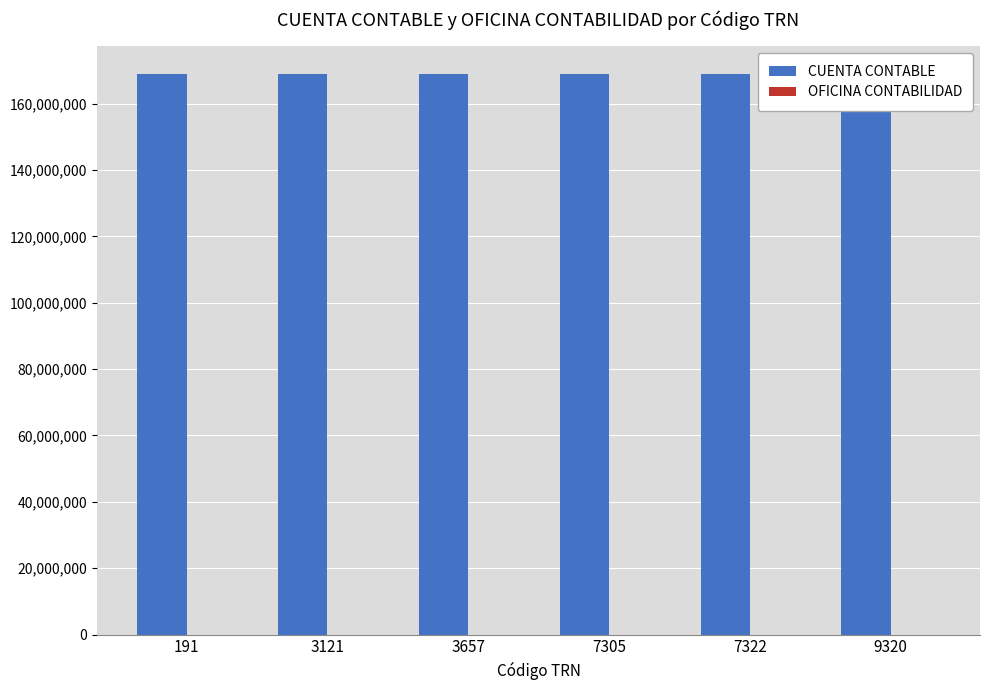

Reading left to right, list all the values displayed in this chart.

CUENTA CONTABLE: 191=168795110	3121=168795110	3657=168795110	7305=168795110	7322=168795110	9320=168795110
OFICINA CONTABILIDAD: 191=25	3121=25	3657=25	7305=25	7322=25	9320=25